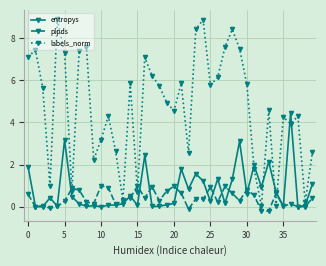

Does the chart have visible grid lines?

Yes